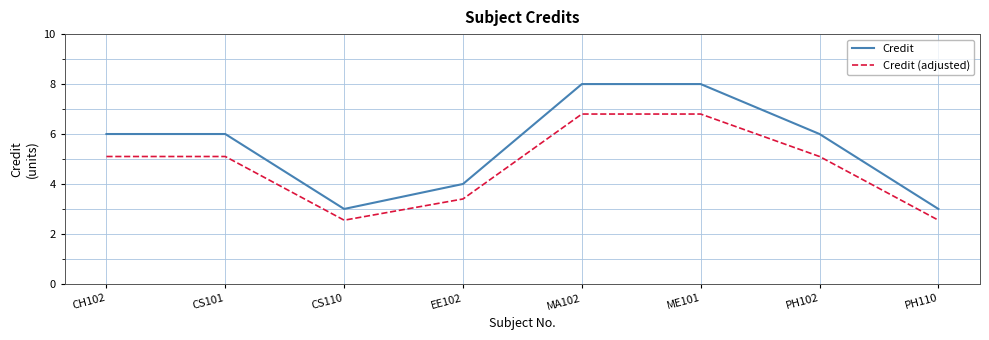

Rank the series at CS110 from highest to lowest value.

Credit, Credit (adjusted)